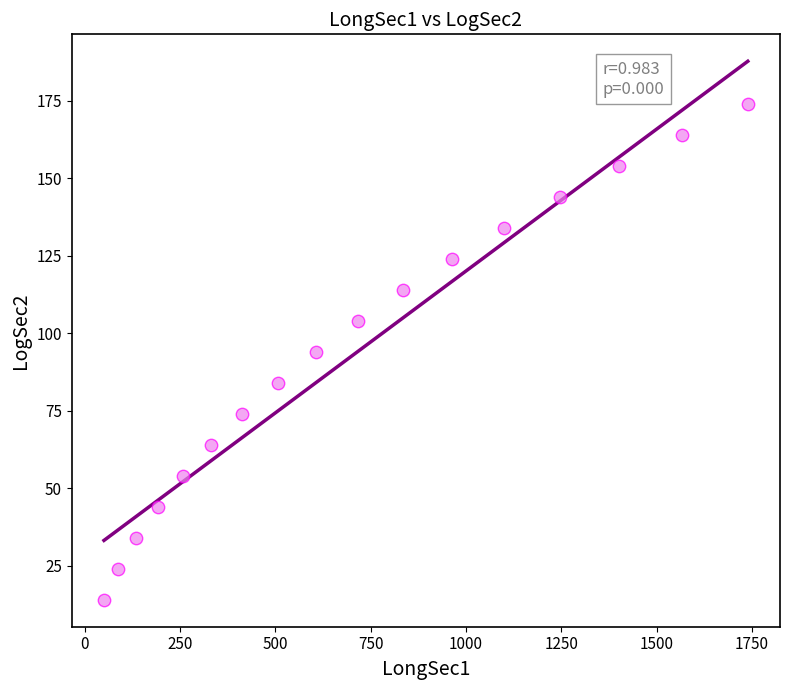

What is the range of X values (max minus min)?

1688